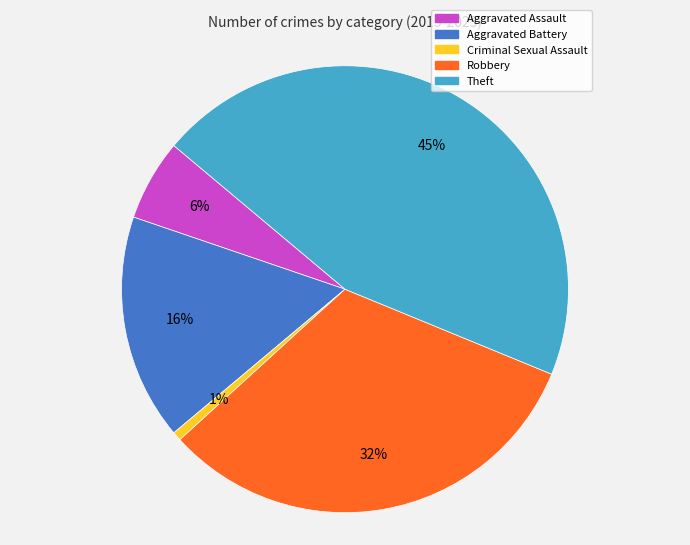

What is the ratio of the value at Aggravated Assault to the value at Robbery?

0.2